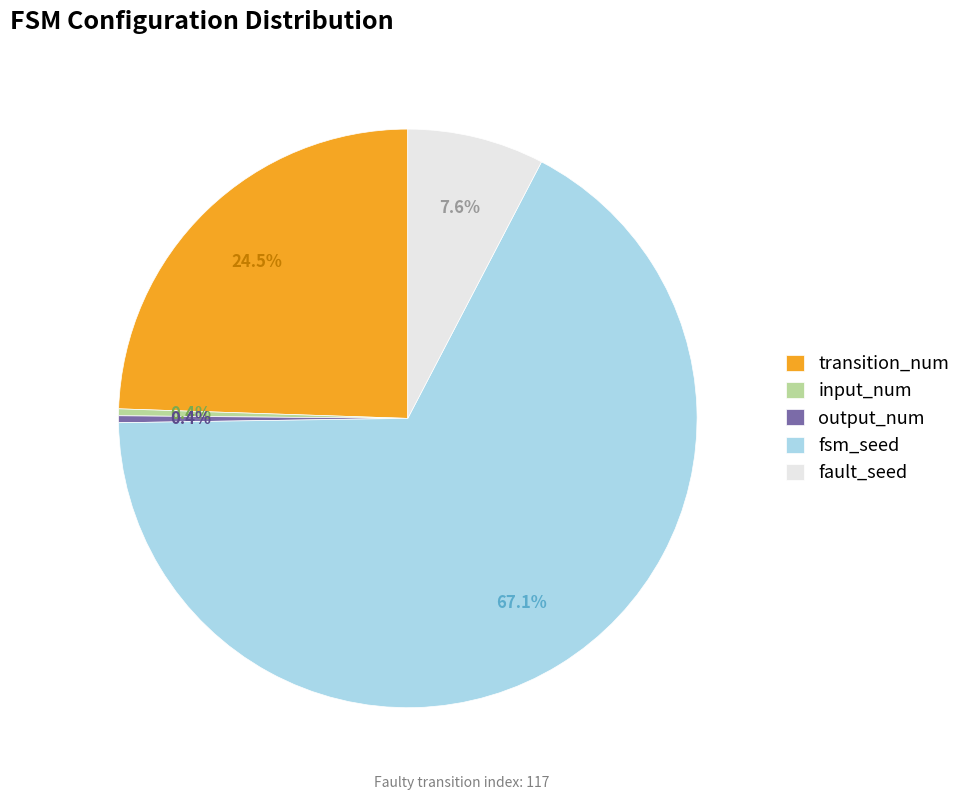

What is the largest slice in the pie chart?

fsm_seed